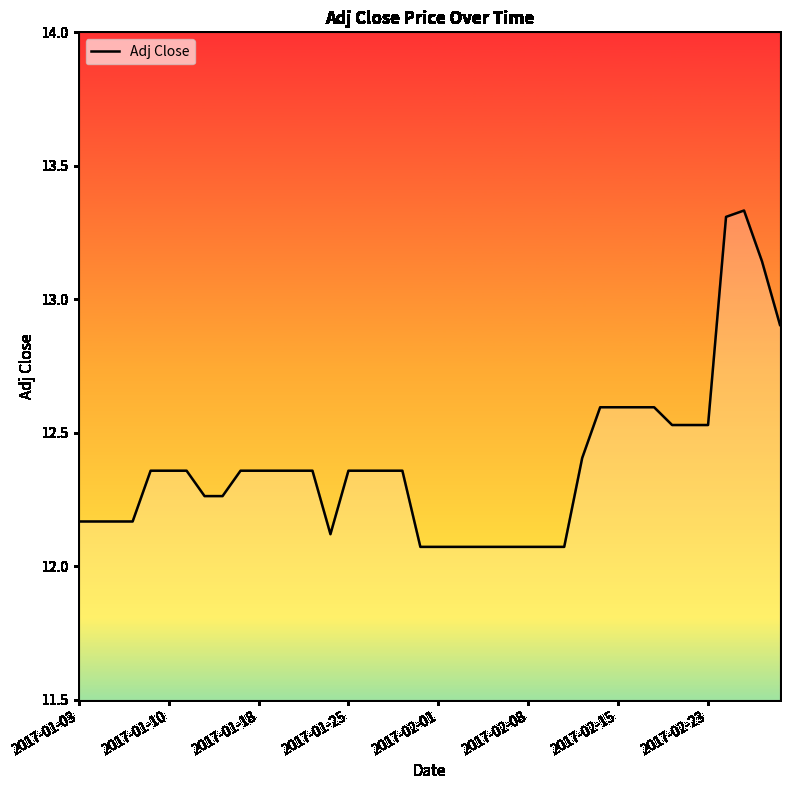

What is the difference between the maximum and minimum values?

1.3